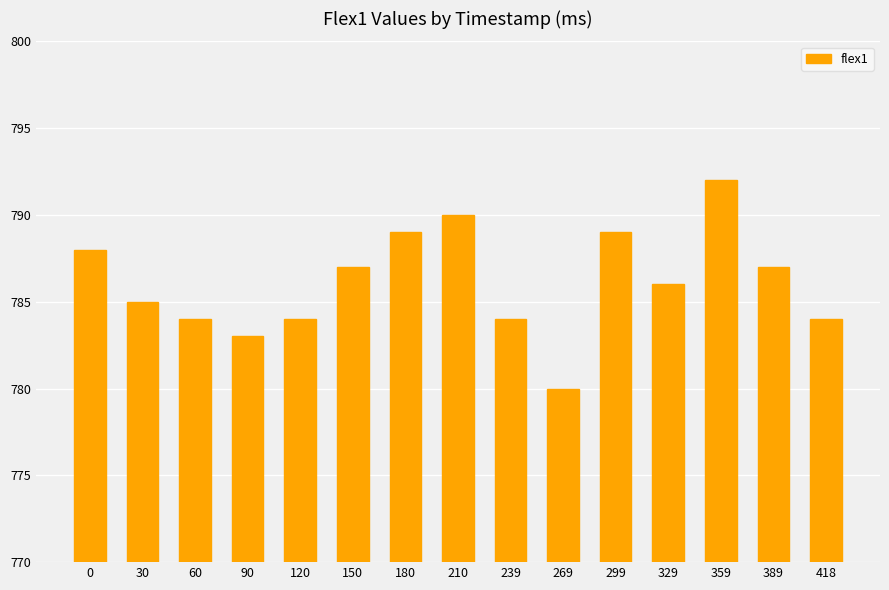

Reading right to left, transcribe all the data shown in this chart.

784	787	792	786	789	780	784	790	789	787	784	783	784	785	788